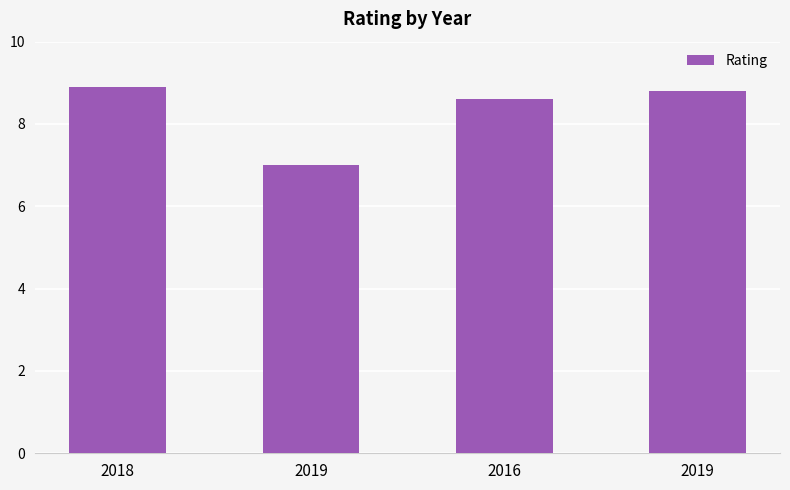

Where does the data first go above 8?

2018